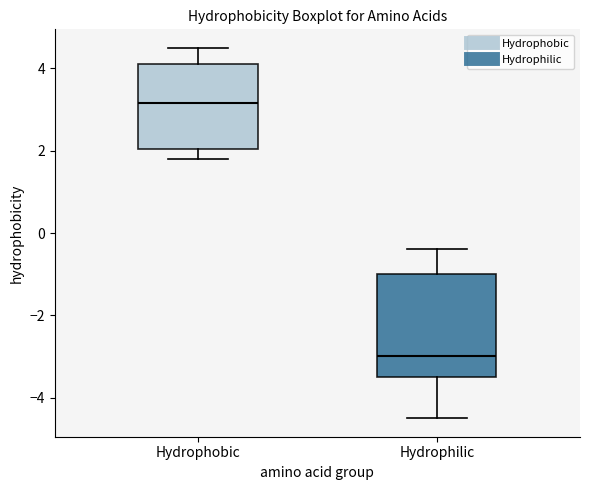

Where is the upper edge of the box for Hydrophobic on the y-axis? The values are not printed on the chart, so give them approximately, as read against the axis.

4.2